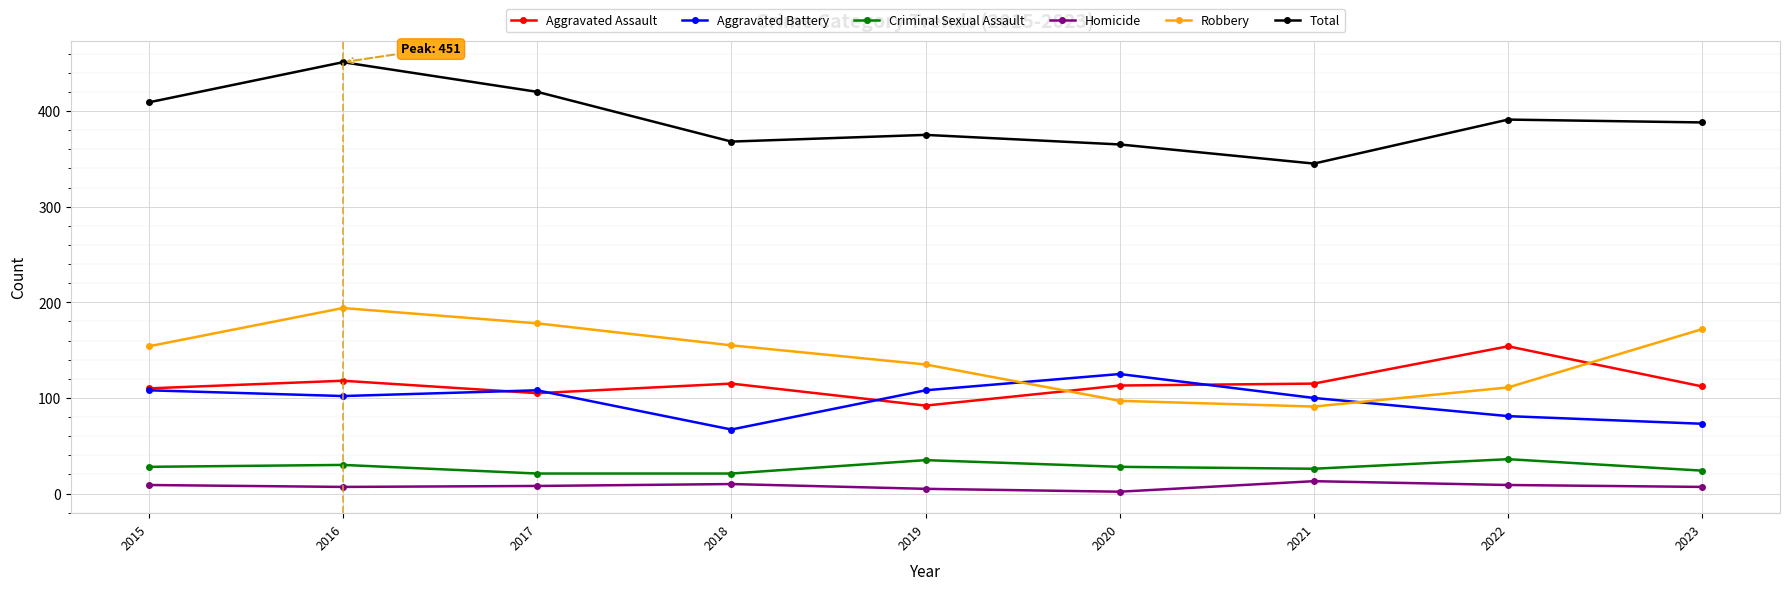

How many interior local peaks does the Robbery series have?

1